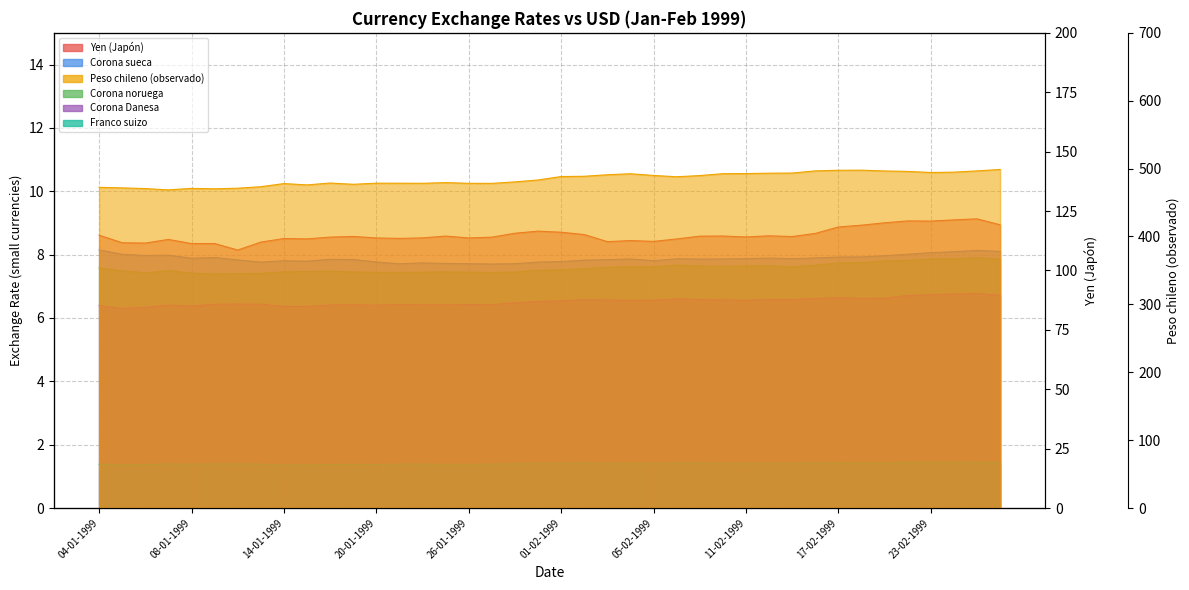

True or false: Peso chileno (observado) and Corona Danesa intersect in this chart.

False